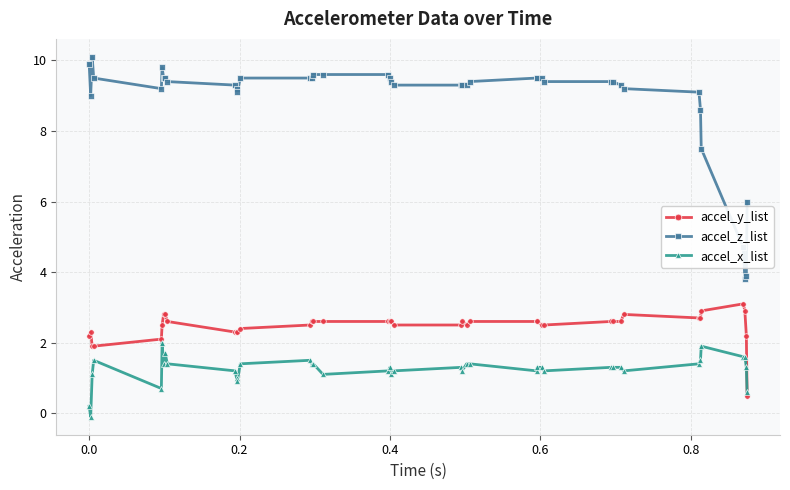

Rank the series by their maximum value, from lowest to highest.

accel_x_list, accel_y_list, accel_z_list